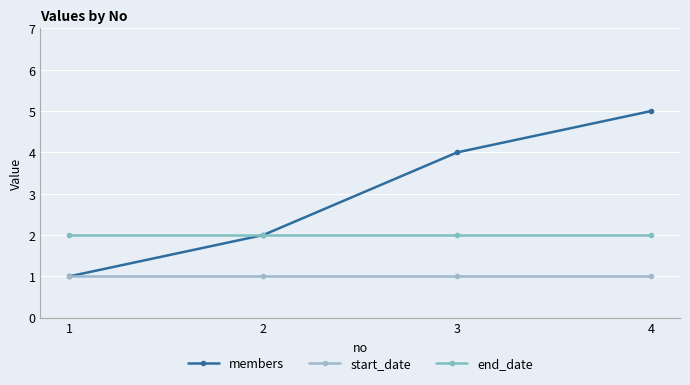

At which label is members closest to 3?

2